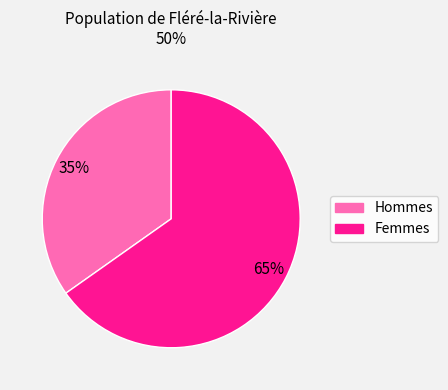

Count the number of slices in the pie.

2